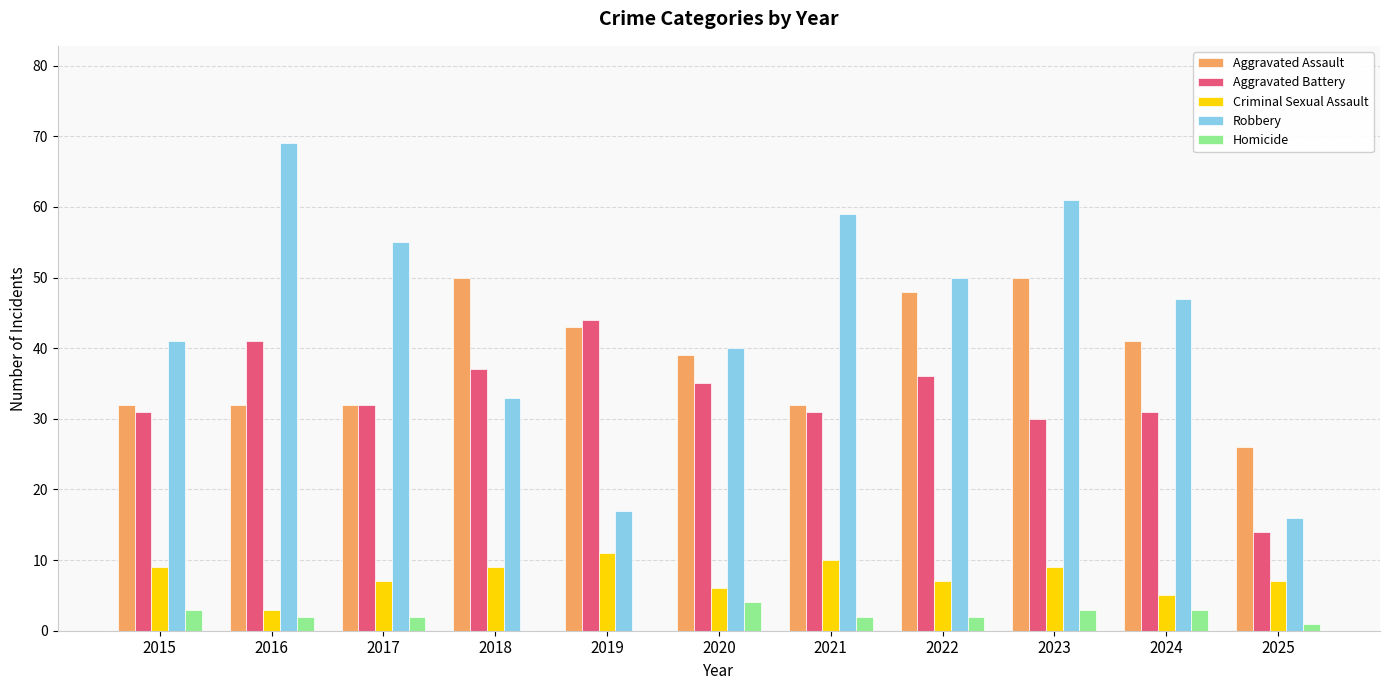

What is the sum of all Robbery values?

488